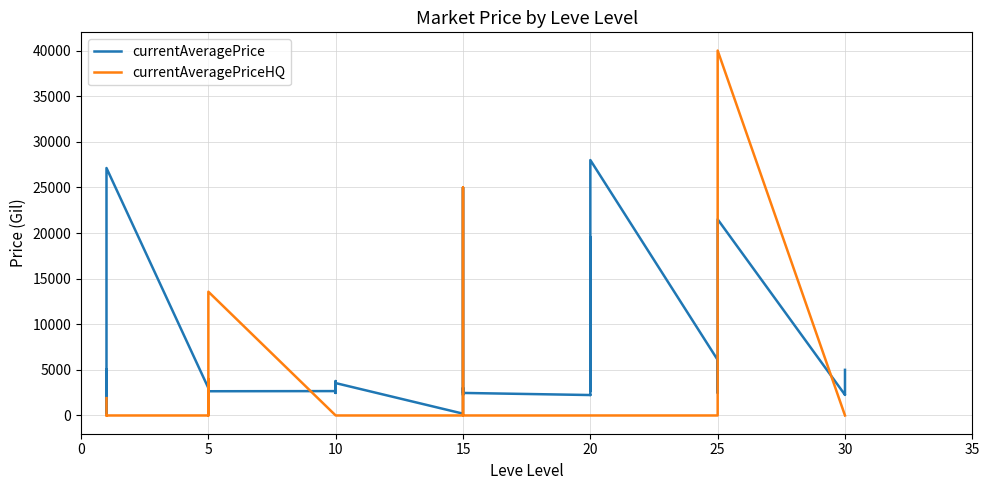

Reading left to right, extract all data points from this chart.

currentAveragePrice: 1925	2494	5071	52	2226	27125	3011	2680	2662	3767	2230	2656	2673	2496	3775	2495	2470	3550	200	3045	2497	2236	25000	2471	2241	2239	19534	3557	2712	28000	6092	3352	2753	2473	3958	21500	2260	2257	3833	5000
currentAveragePriceHQ: 1900	0	0	52	0	0	0	0	4000	0	0	13567	0	0	0	0	0	0	0	0	0	0	25000	0	0	0	0	0	0	0	0	0	0	0	6989	40000	0	0	0	0